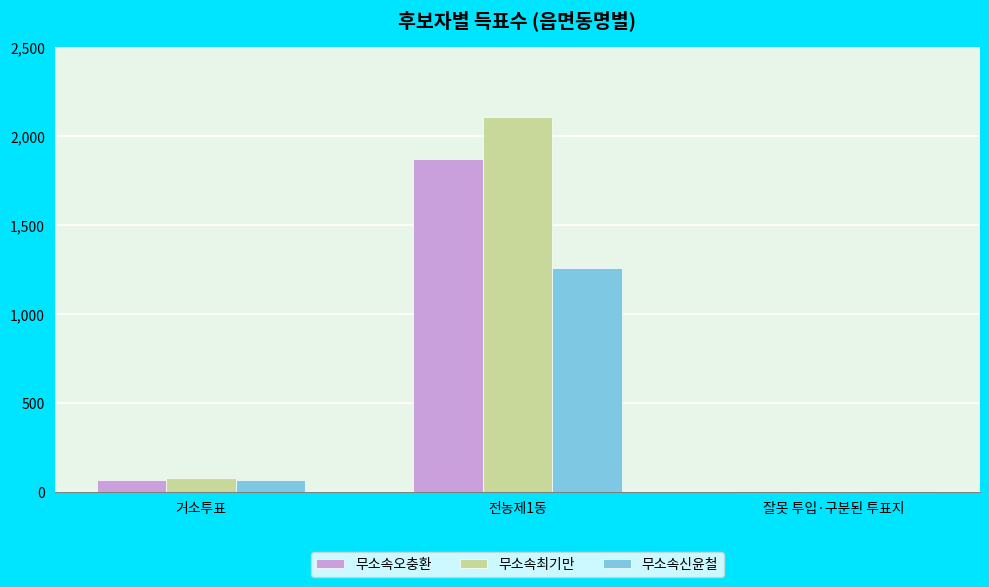

What is the sum of all 무소속오충환 values?

1933